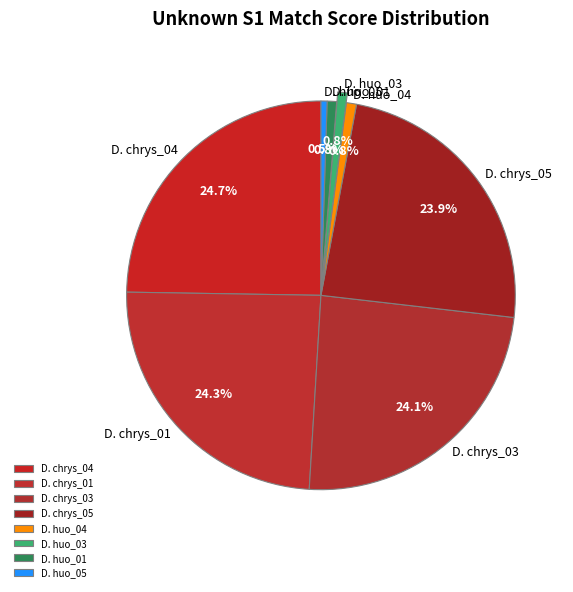

Count the number of slices in the pie.

8